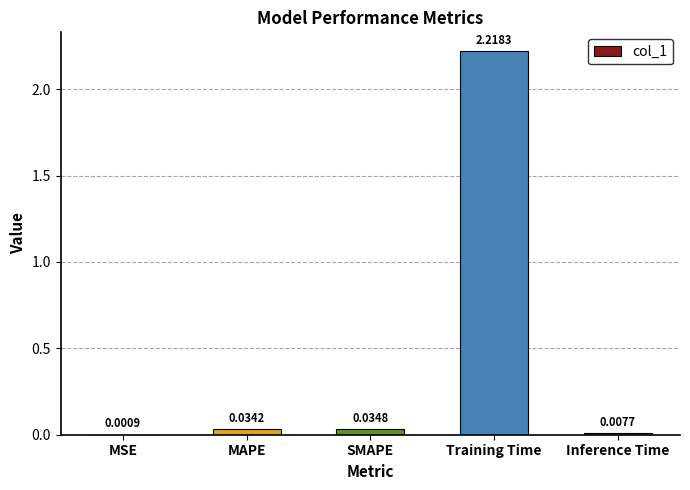

How many series are shown in this chart?

1